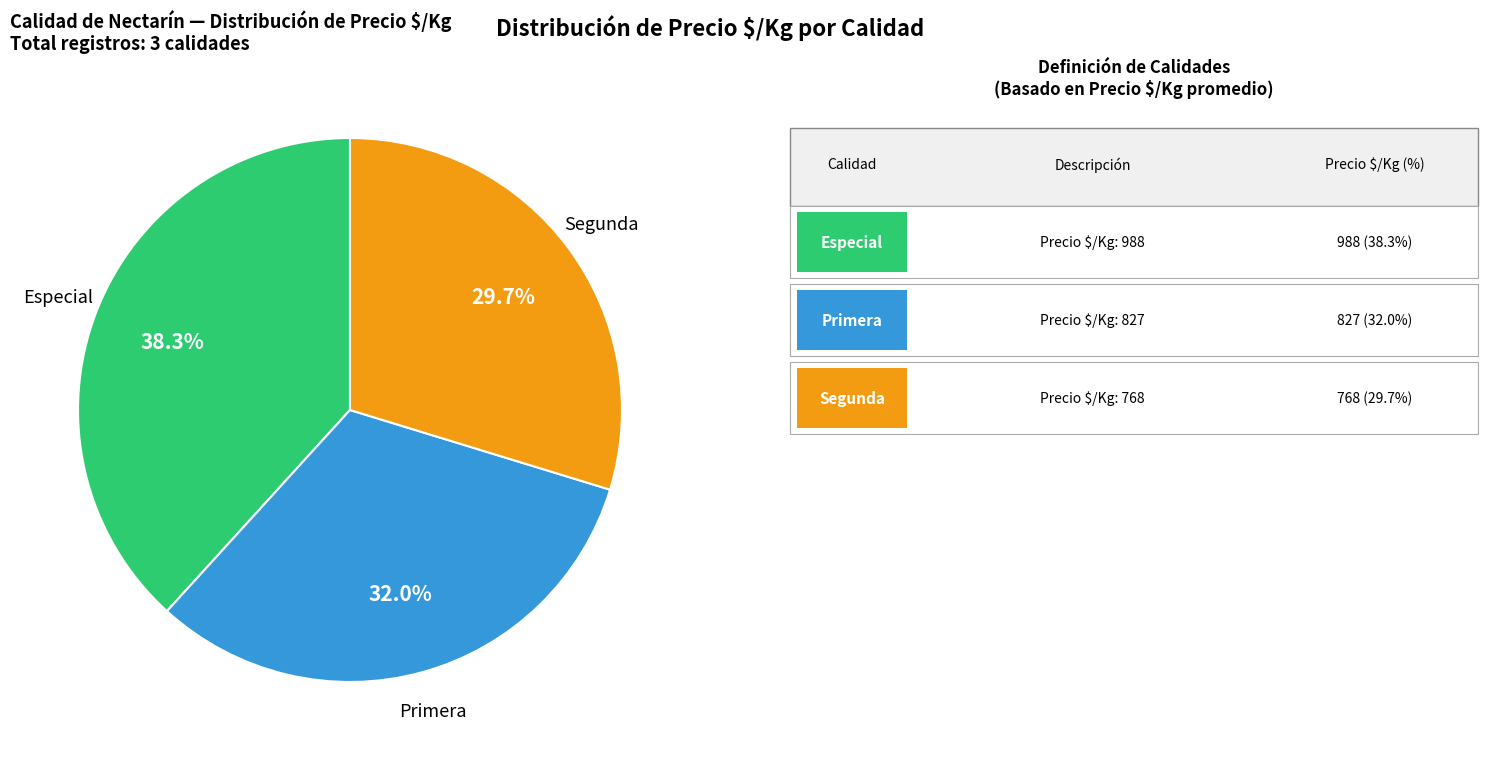

Which category has the smallest portion of the pie?

Segunda